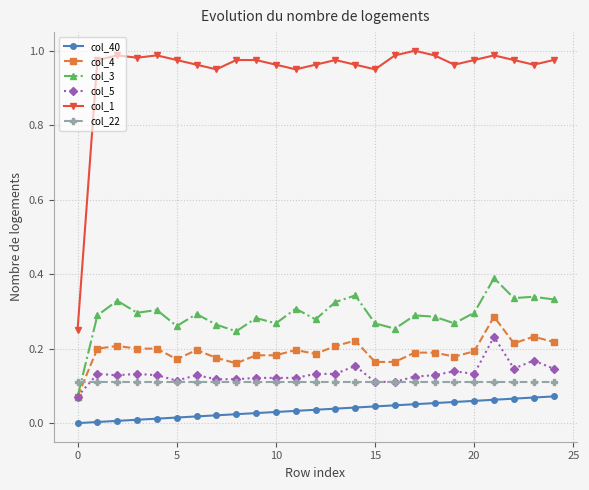

True or false: col_5 and col_40 intersect in this chart.

False